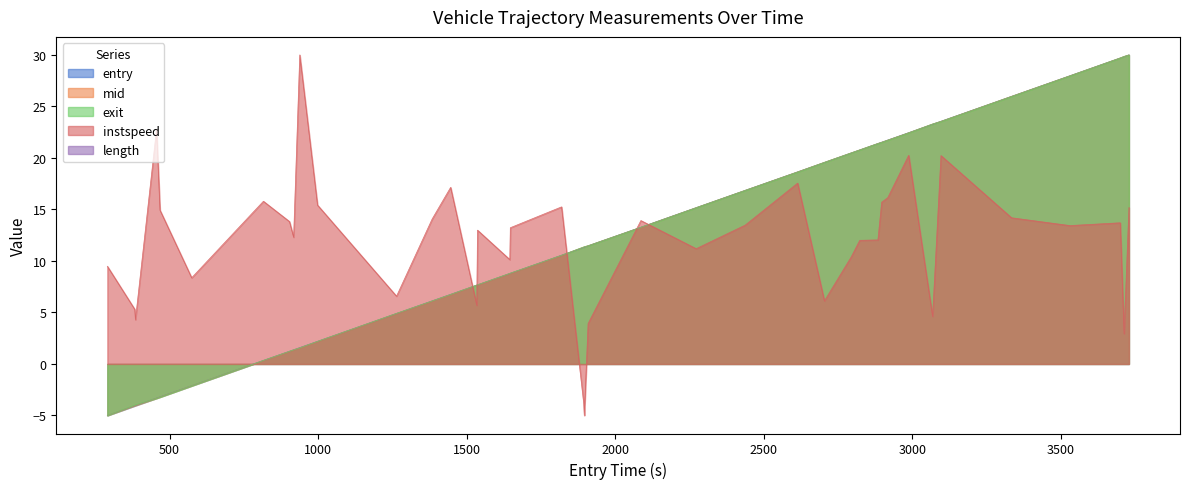

Which series ends up on top after the final intersection of instspeed and mid?

mid